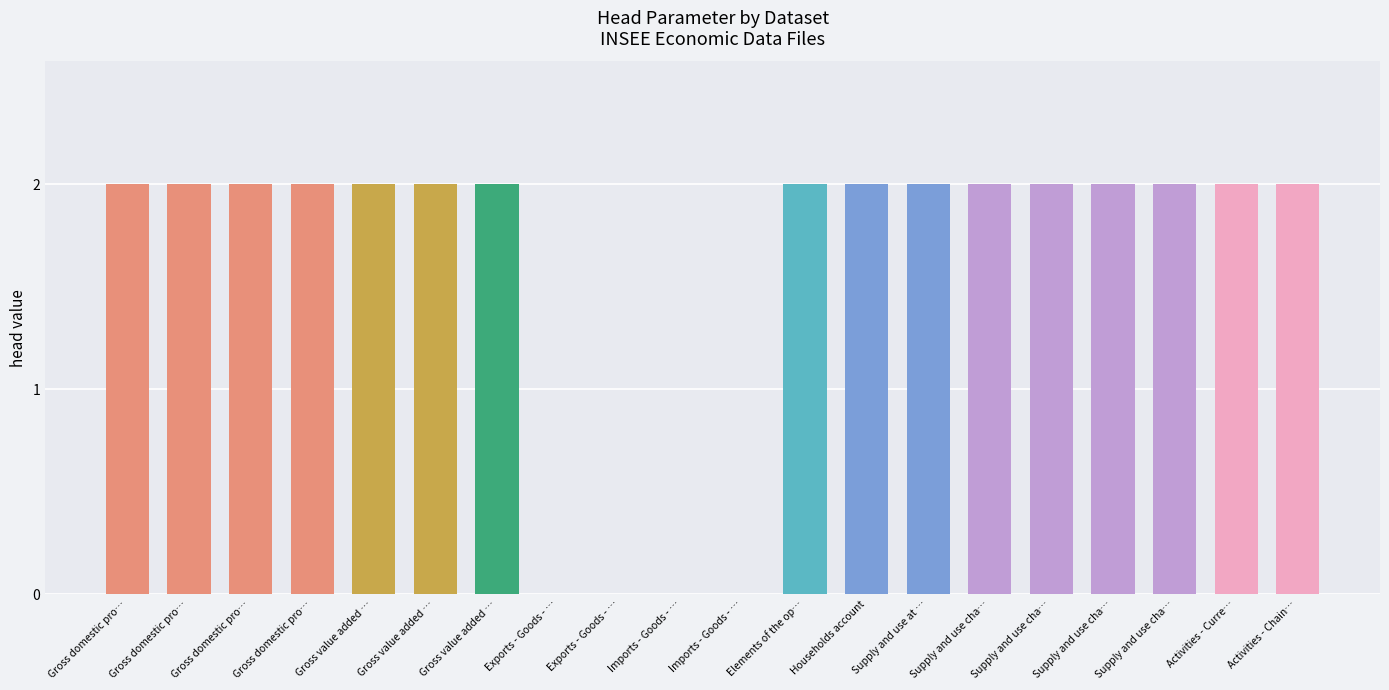

List the labels in order of value, smallest first.

Exports - Goods - …, Exports - Goods - …, Imports - Goods - …, Imports - Goods - …, Gross domestic pro…, Gross domestic pro…, Gross domestic pro…, Gross domestic pro…, Gross value added …, Gross value added …, Gross value added …, Elements of the op…, Households account, Supply and use at …, Supply and use cha…, Supply and use cha…, Supply and use cha…, Supply and use cha…, Activities - Curre…, Activities - Chain…